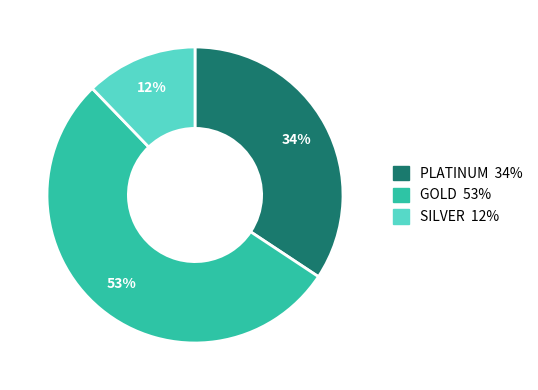

Between PLATINUM and SILVER, which is larger?

PLATINUM